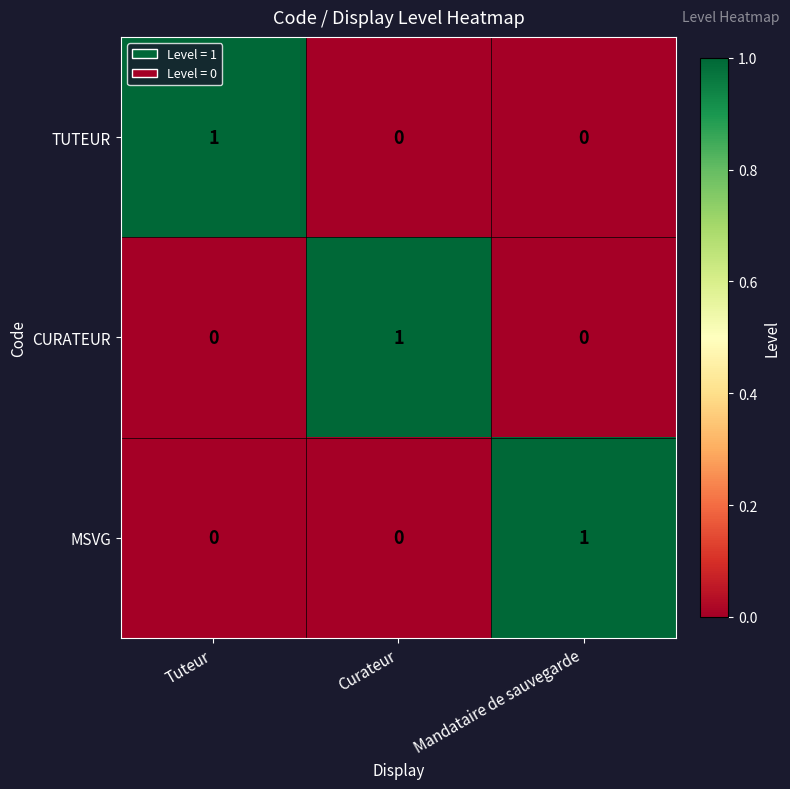

Reading right to left, transcribe all the data shown in this chart.

TUTEUR: Mandataire de sauvegarde=0	Curateur=0	Tuteur=1
CURATEUR: Mandataire de sauvegarde=0	Curateur=1	Tuteur=0
MSVG: Mandataire de sauvegarde=1	Curateur=0	Tuteur=0